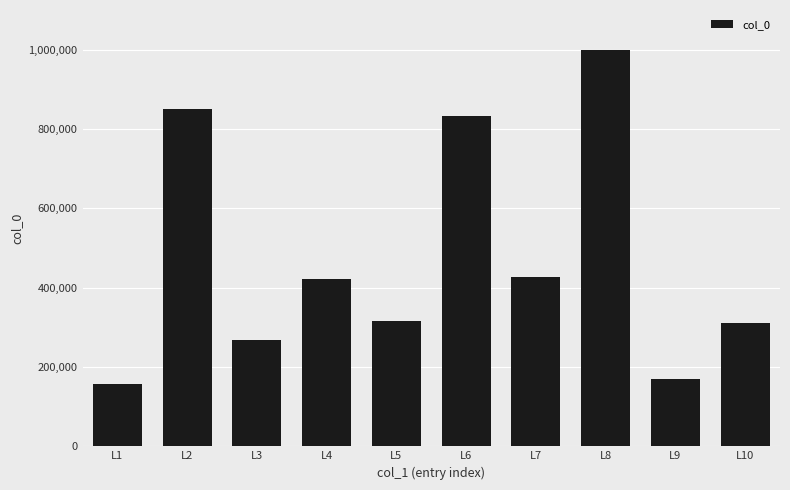

What is the sum of all values?

4753449